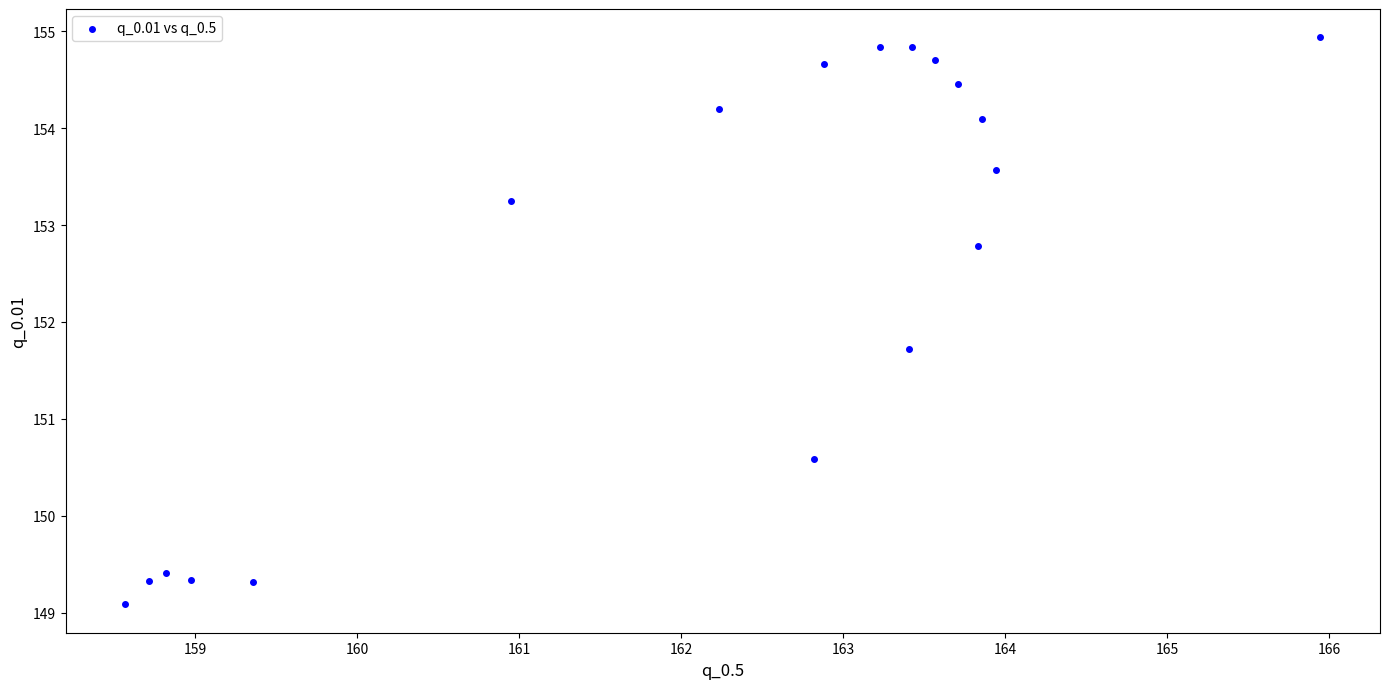

What is the range of Y values (max minus min)?

5.9